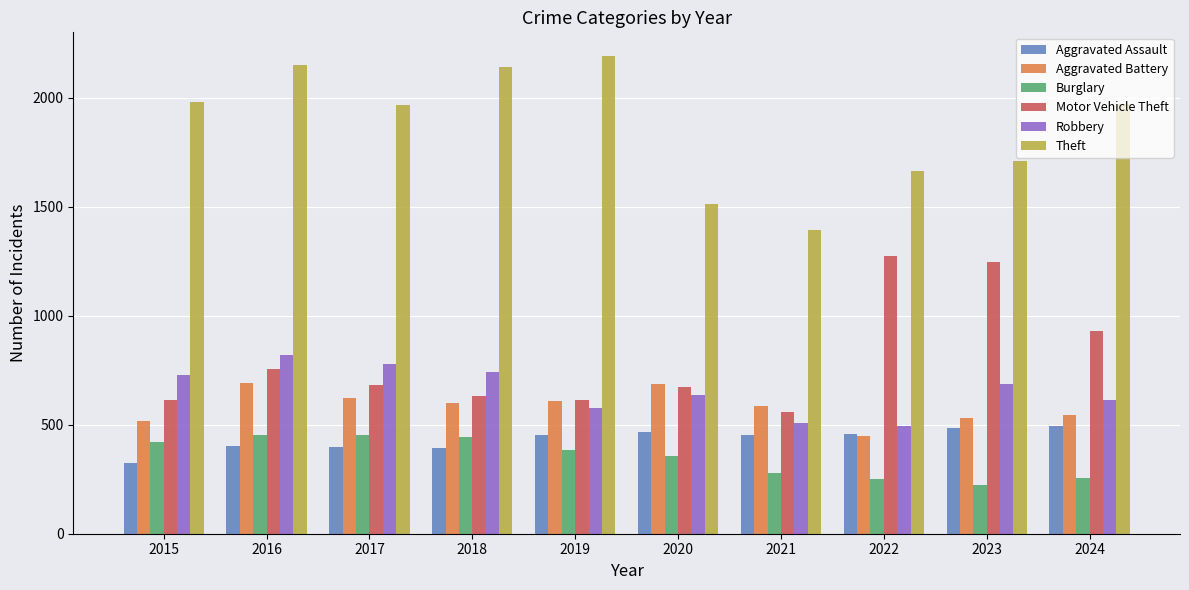

What is the total value across all series at 2018?

4947